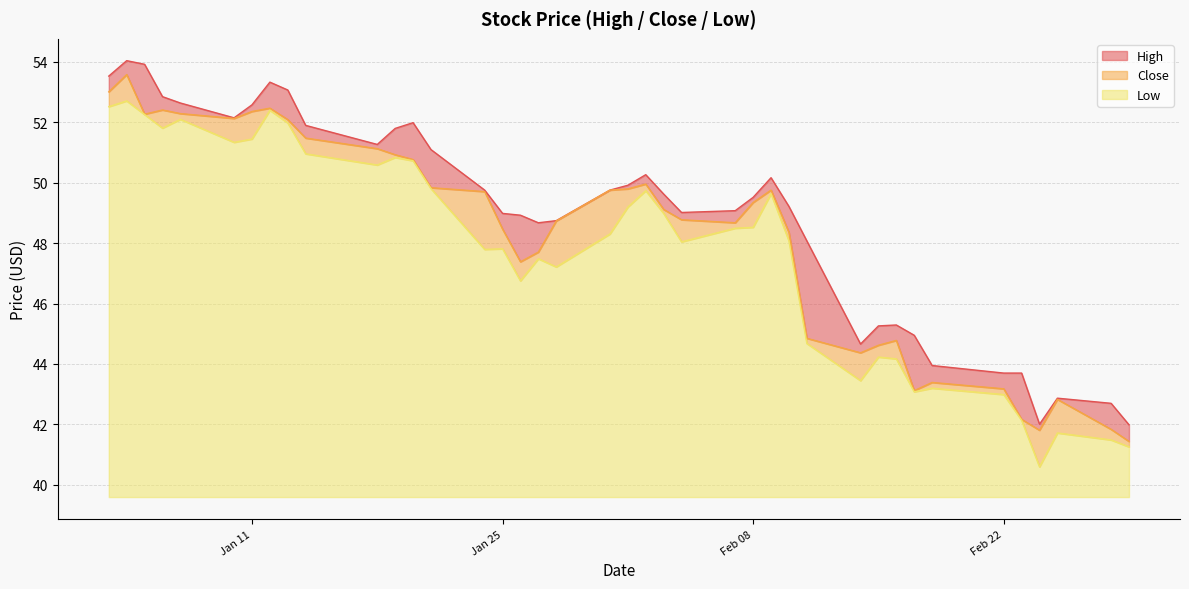

Which series has the widest spread of values?

Close